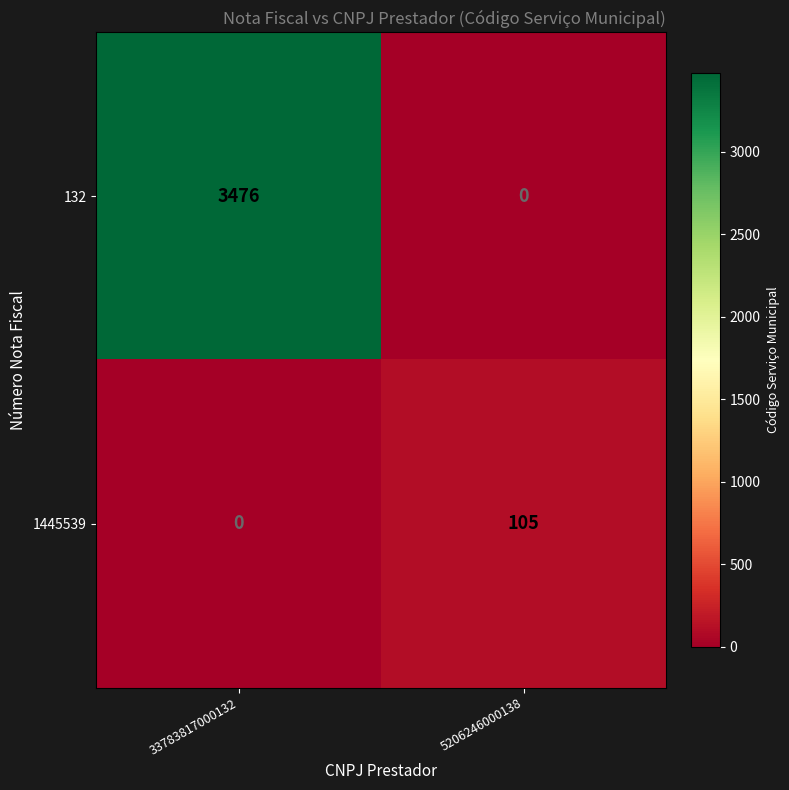

What is the sum of the 1445539 values at 5206246000138 and 33783817000132?

105